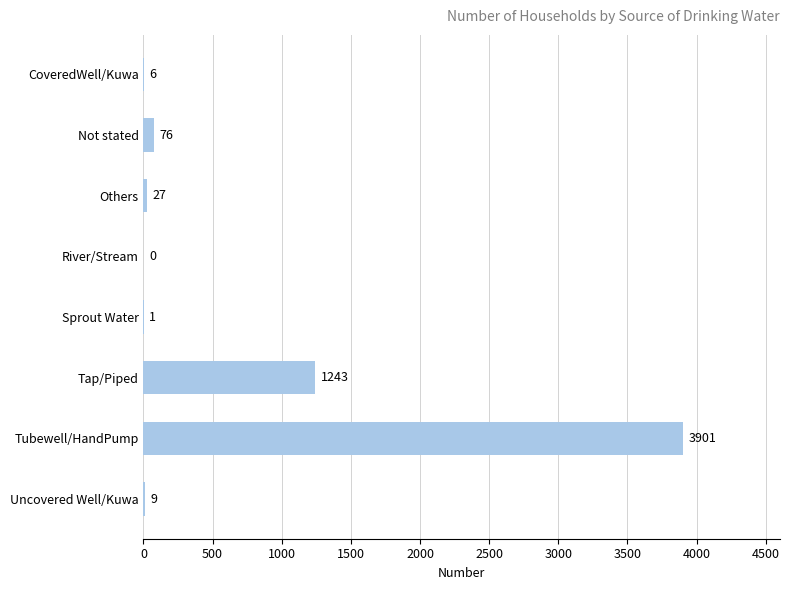

What is the maximum value shown in the chart?

3901